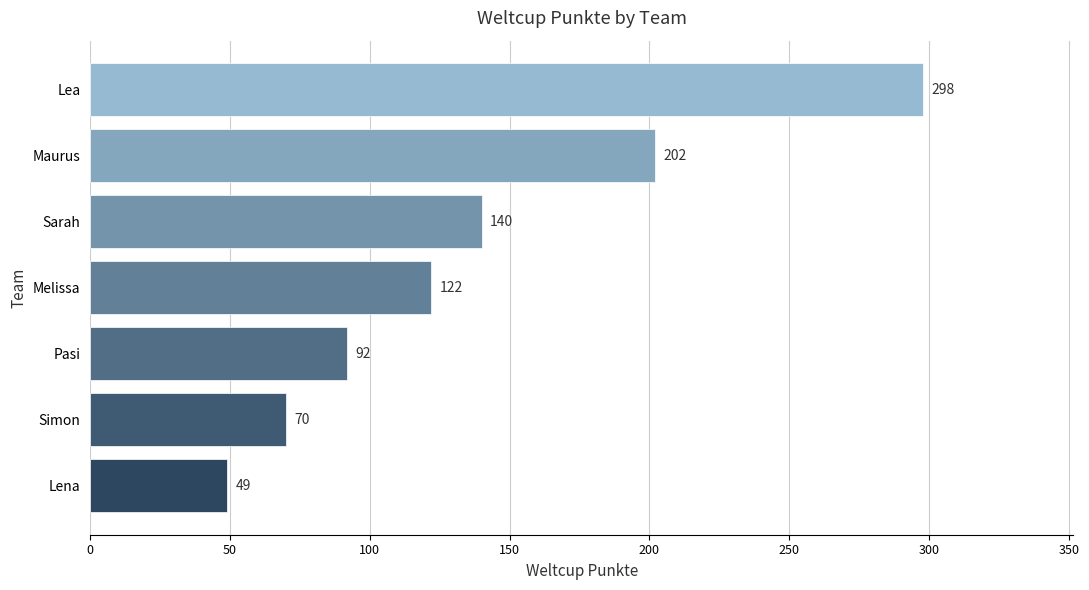

How many categories are shown in the chart?

7